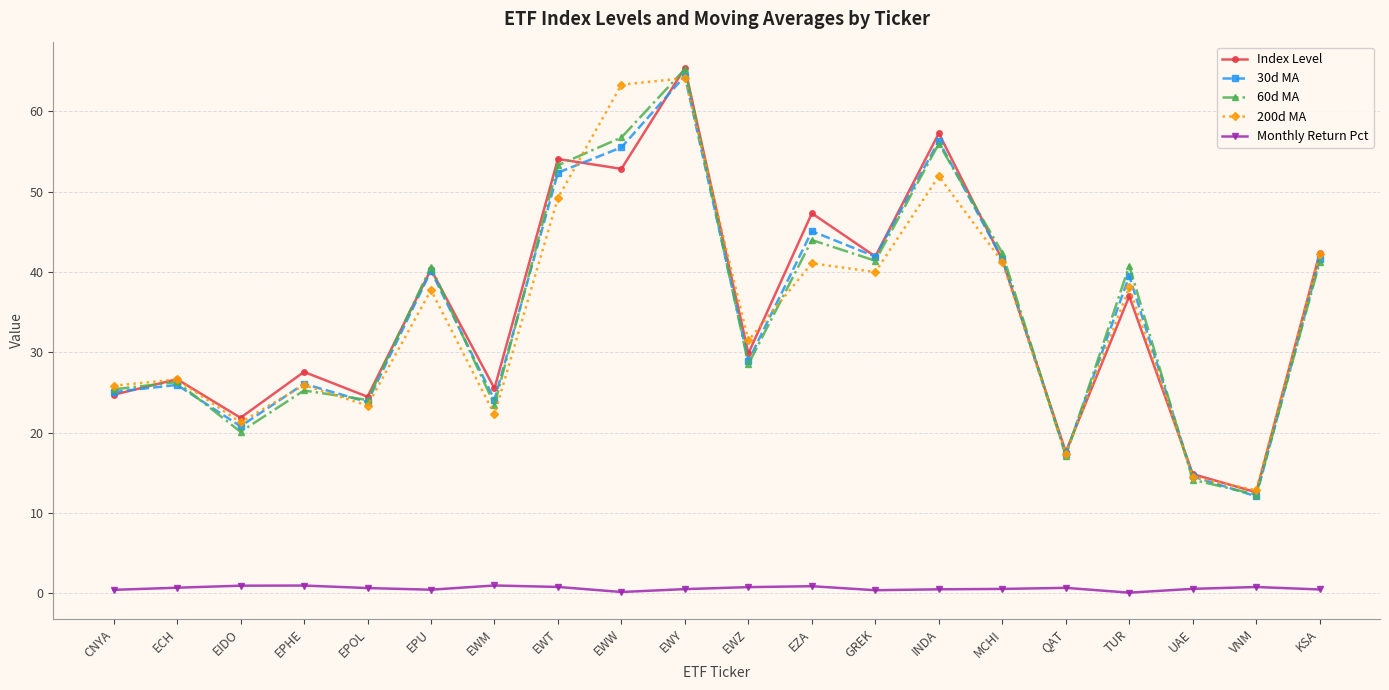

In 30d MA, how many points are higher than both neighbors (excluding endpoints)?

7